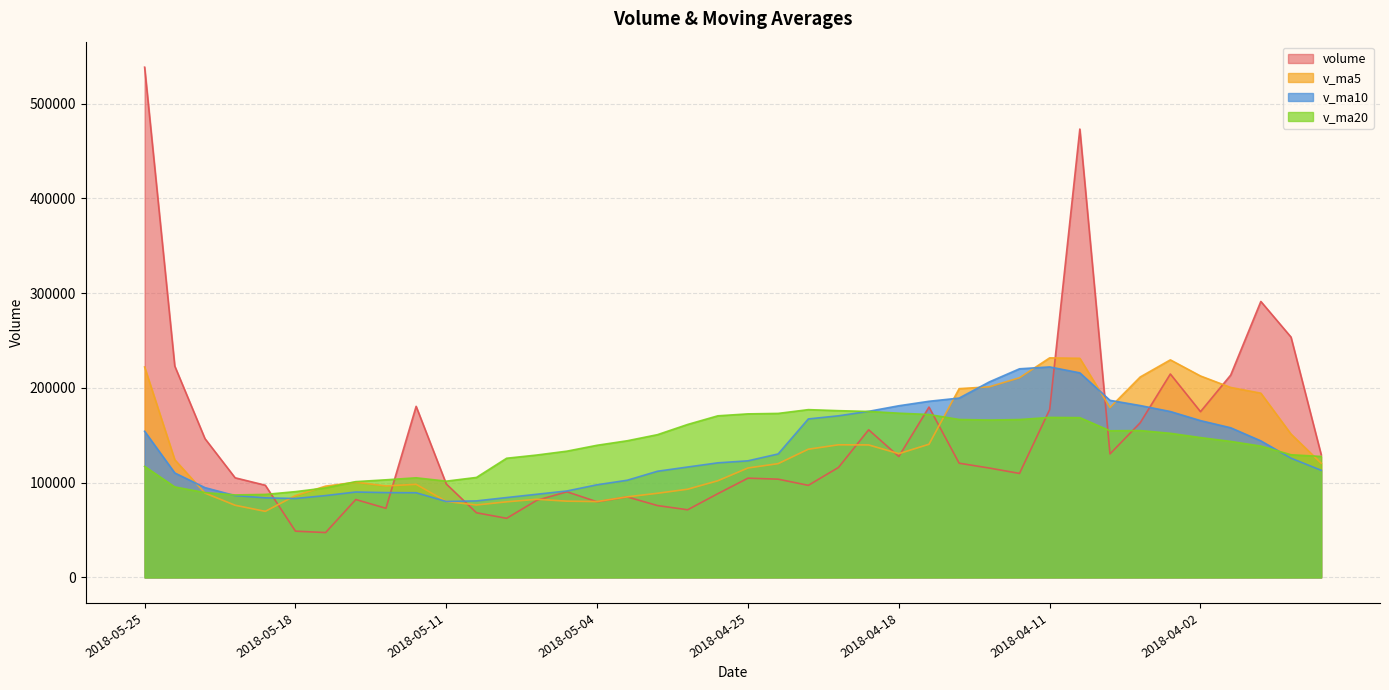

Reading right to left, list all the values displayed in this chart.

volume: 2018-03-27=129613.0	2018-03-28=253618.3	2018-03-29=291260.2	2018-03-30=213512.3	2018-04-02=174931.9	2018-04-03=214688.5	2018-04-04=163151.5	2018-04-09=130346.2	2018-04-10=473179.4	2018-04-11=177165.8	2018-04-12=109749.2	2018-04-13=115422.2	2018-04-16=120549.3	2018-04-17=179757.6	2018-04-18=127614.3	2018-04-19=155800.1	2018-04-20=116056.5	2018-04-23=97185.9	2018-04-24=103686.1	2018-04-25=104752.1	2018-04-26=88378.0	2018-04-27=71387.1	2018-05-02=75836.1	2018-05-03=84955.1	2018-05-04=79811.2	2018-05-07=90370.5	2018-05-08=81390.1	2018-05-09=62382.4	2018-05-10=68235.1	2018-05-11=98619.0	2018-05-14=180557.4	2018-05-15=72943.8	2018-05-16=82208.8	2018-05-17=47349.4	2018-05-18=48820.6	2018-05-21=97291.4	2018-05-22=105143.4	2018-05-23=146499.4	2018-05-24=223024.2	2018-05-25=538479.2
v_ma5: 2018-03-27=120541.8	2018-03-28=151280.5	2018-03-29=194442.5	2018-03-30=200492.6	2018-04-02=212587.1	2018-04-03=229602.2	2018-04-04=211508.9	2018-04-09=179326.1	2018-04-10=231259.5	2018-04-11=231706.3	2018-04-12=210718.4	2018-04-13=201172.6	2018-04-16=199213.2	2018-04-17=140528.8	2018-04-18=130618.5	2018-04-19=139828.7	2018-04-20=139955.5	2018-04-23=135282.9	2018-04-24=120068.6	2018-04-25=115496.1	2018-04-26=102011.8	2018-04-27=93077.9	2018-05-02=88807.9	2018-05-03=85061.7	2018-05-04=80073.5	2018-05-07=80472.0	2018-05-08=82472.6	2018-05-09=79781.9	2018-05-10=76437.9	2018-05-11=80199.4	2018-05-14=98236.8	2018-05-15=96547.5	2018-05-16=100512.8	2018-05-17=96335.6	2018-05-18=86376.0	2018-05-21=69722.8	2018-05-22=76162.7	2018-05-23=89020.8	2018-05-24=124155.8	2018-05-25=222087.5
v_ma10: 2018-03-27=113050.6	2018-03-28=125841.7	2018-03-29=144113.8	2018-03-30=157936.5	2018-04-02=165482.8	2018-04-03=175072.0	2018-04-04=181394.7	2018-04-09=186884.3	2018-04-10=215876.0	2018-04-11=222146.7	2018-04-12=220160.3	2018-04-13=206340.7	2018-04-16=189269.6	2018-04-17=185894.2	2018-04-18=181162.4	2018-04-19=175273.6	2018-04-20=170564.1	2018-04-23=167248.0	2018-04-24=130298.7	2018-04-25=123057.3	2018-04-26=120920.2	2018-04-27=116516.7	2018-05-02=112045.4	2018-05-03=102565.1	2018-05-04=97784.8	2018-05-07=91241.9	2018-05-08=87775.2	2018-05-09=84294.9	2018-05-10=80749.8	2018-05-11=80136.5	2018-05-14=89354.4	2018-05-15=89510.1	2018-05-16=90147.3	2018-05-17=86386.8	2018-05-18=83287.7	2018-05-21=83979.8	2018-05-22=86355.1	2018-05-23=94766.8	2018-05-24=110245.7	2018-05-25=154231.8
v_ma20: 2018-03-27=127649.4	2018-03-28=129460.1	2018-03-29=138596.4	2018-03-30=143530.2	2018-04-02=147573.9	2018-04-03=152094.3	2018-04-04=154998.6	2018-04-09=154749.6	2018-04-10=168610.9	2018-04-11=168858.6	2018-04-12=166605.5	2018-04-13=166091.2	2018-04-16=166691.7	2018-04-17=171915.3	2018-04-18=173322.6	2018-04-19=175172.8	2018-04-20=175979.4	2018-04-23=177066.2	2018-04-24=173087.4	2018-04-25=172602.0	2018-04-26=170540.3	2018-04-27=161428.7	2018-05-02=150657.5	2018-05-03=144229.6	2018-05-04=139473.6	2018-05-07=133257.7	2018-05-08=129169.6	2018-05-09=125771.5	2018-05-10=105524.2	2018-05-11=101596.9	2018-05-14=105137.3	2018-05-15=103013.4	2018-05-16=101096.4	2018-05-17=94475.9	2018-05-18=90536.3	2018-05-21=87610.8	2018-05-22=87065.2	2018-05-23=89530.9	2018-05-24=95497.8	2018-05-25=117184.1